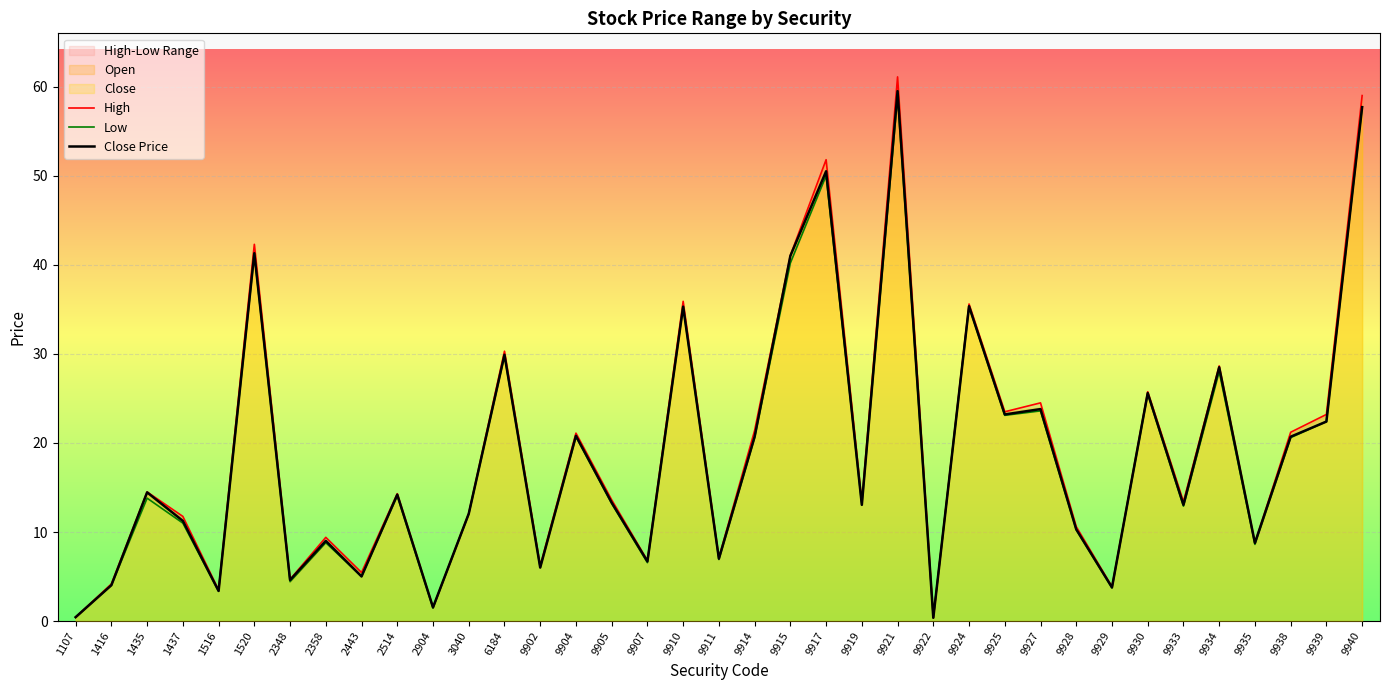

What is the value of the Close Price point at the 34th from the left?

8.8